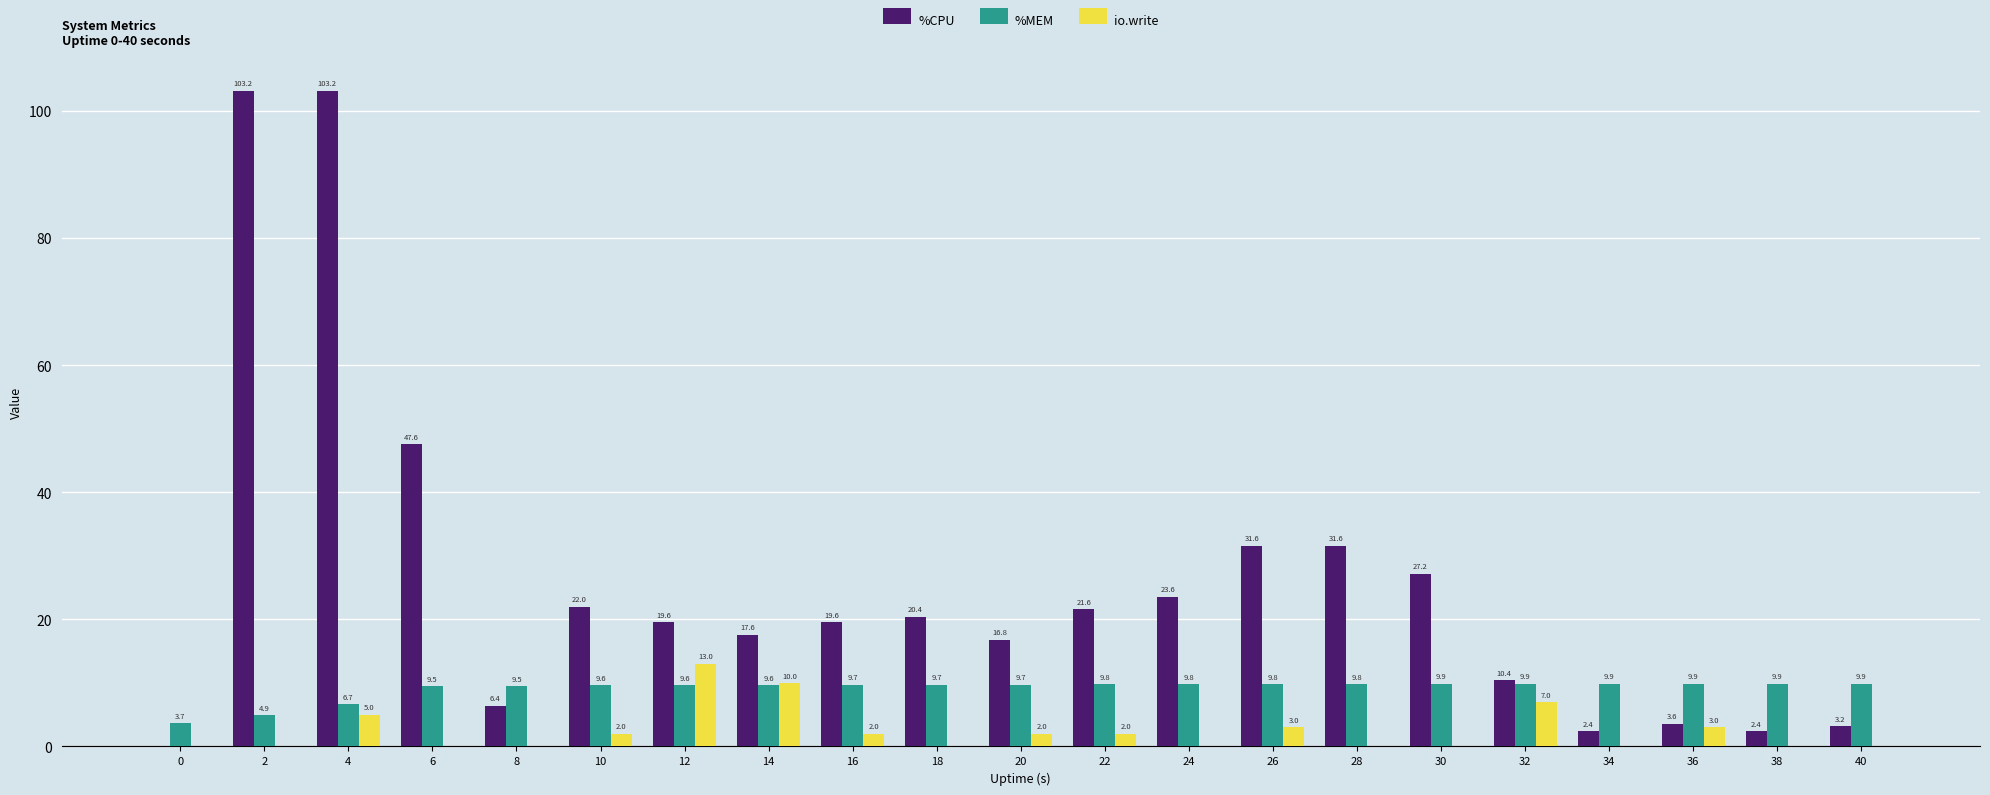

The io.write series shows -5.0 at 38. True or false?

False